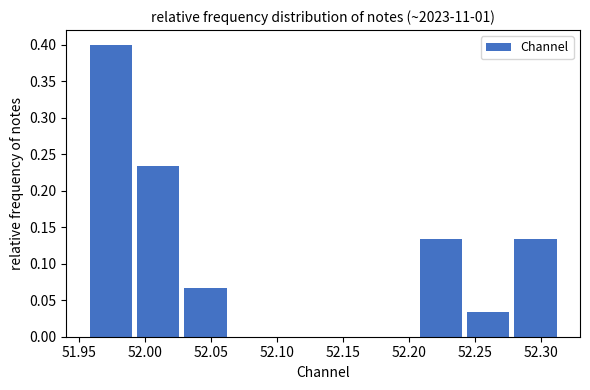

How tall is the bar that spans 52.245 to 52.280 on the x-axis? Neither the bar edges nor the heights are printed on the chart, so give them approximately, as read against the axes.

0.035